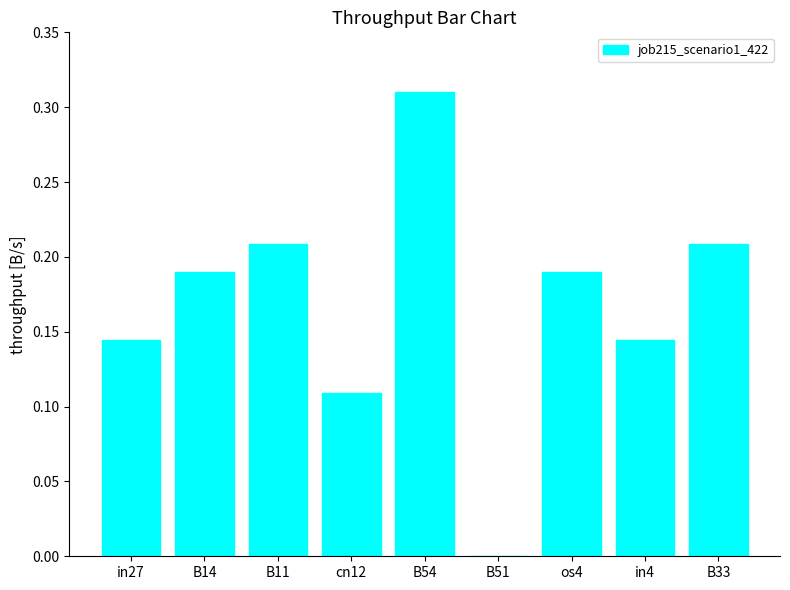

What is the sum of all values?

1.5